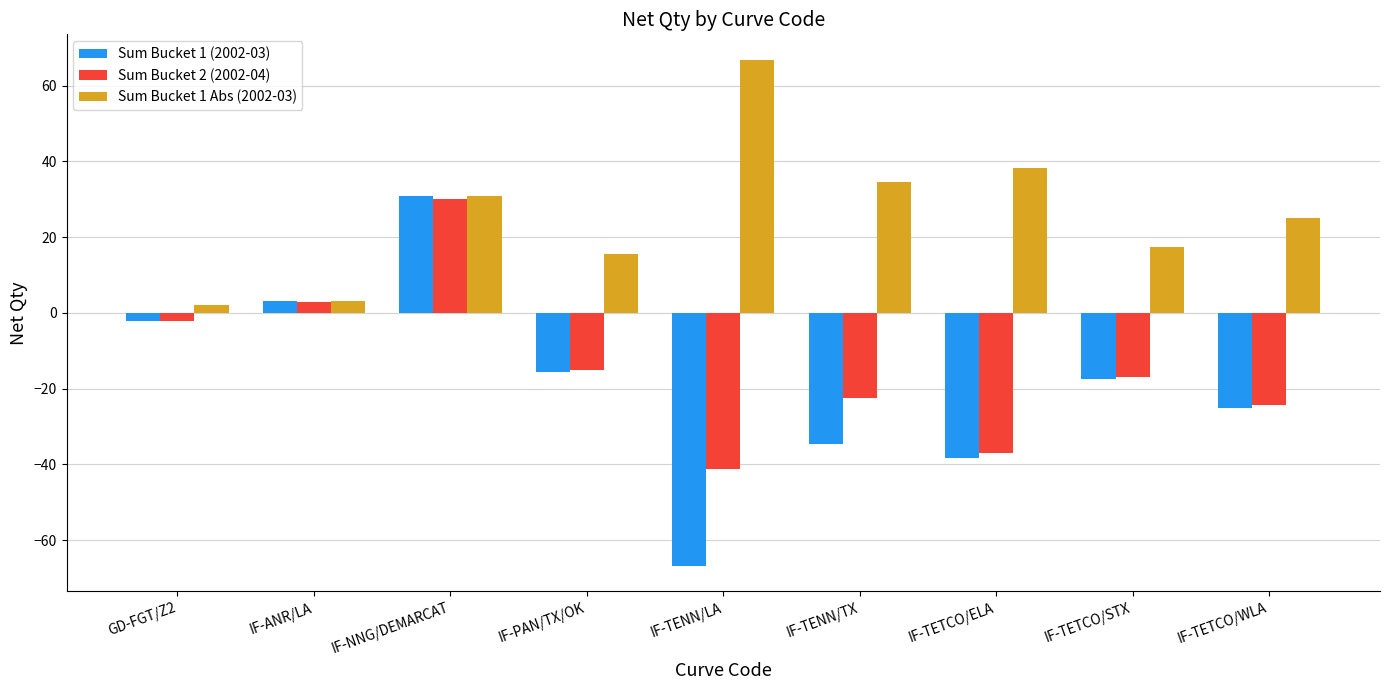

What is the difference between the second highest and second lowest values in the Sum Bucket 2 (2002-04) series?

40.0